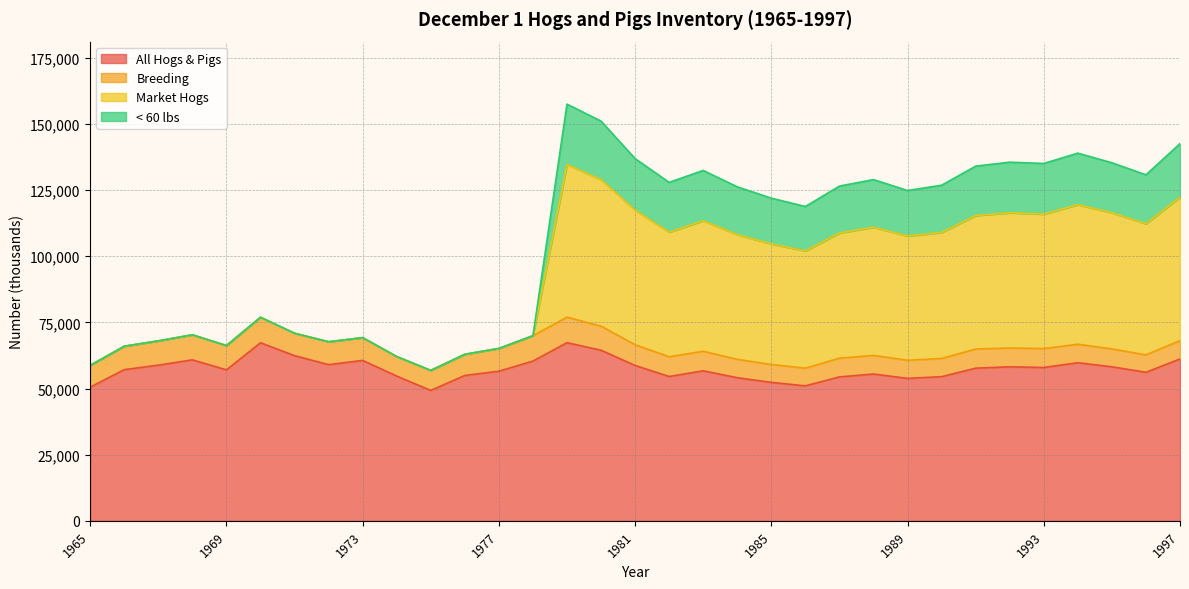

What is the maximum value for All Hogs & Pigs?

67319